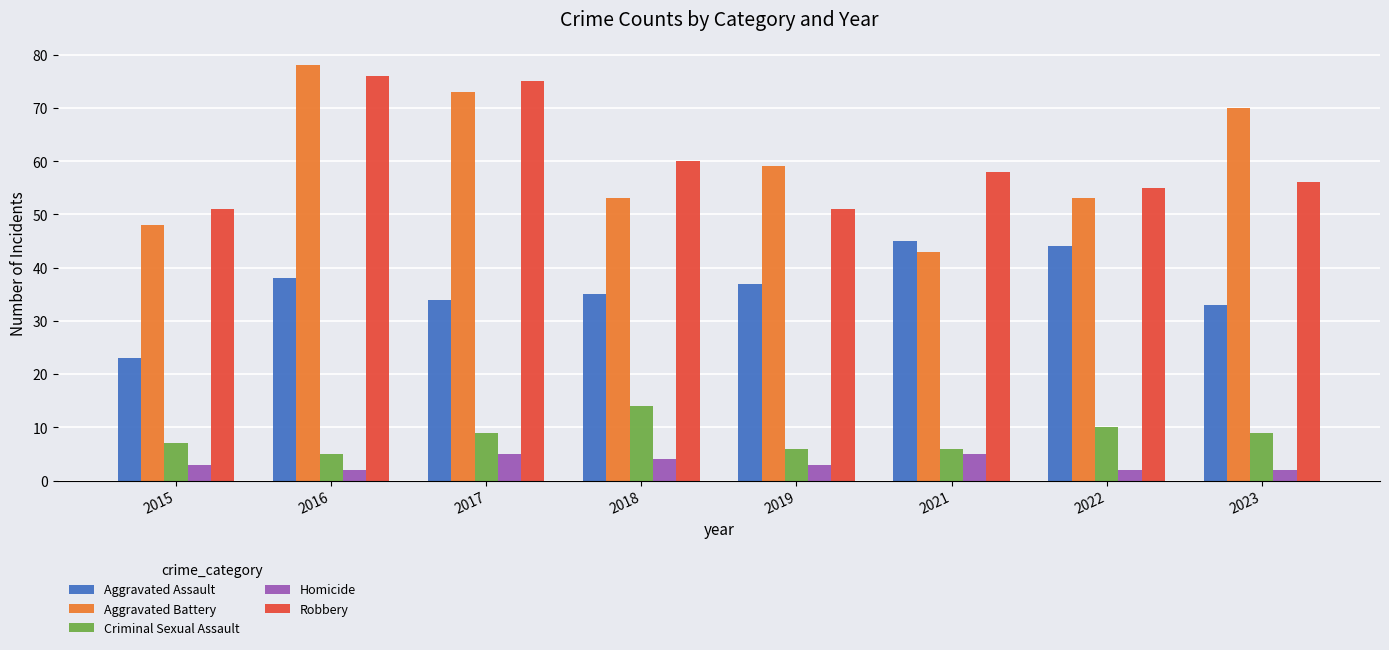

How many data points in Aggravated Battery are less than 59?

4